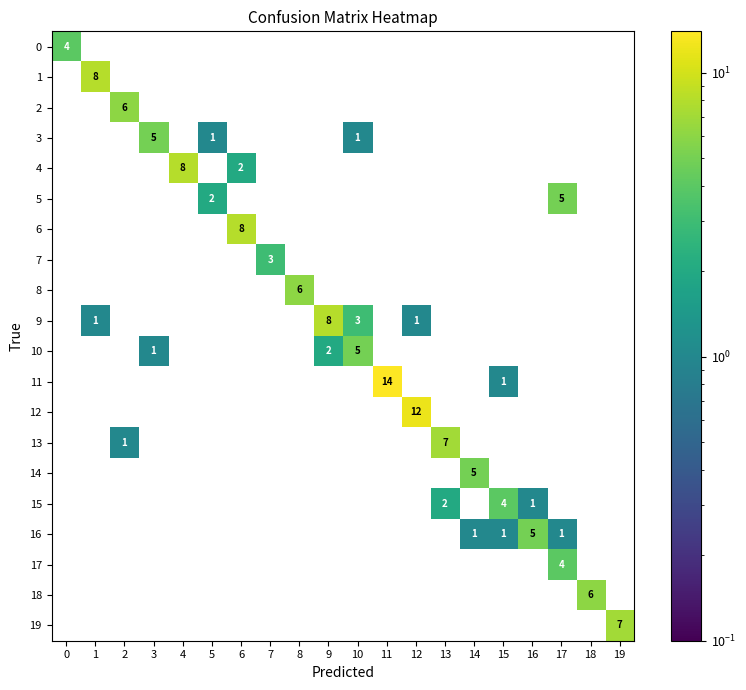

What is the sum of all 7 values?

3